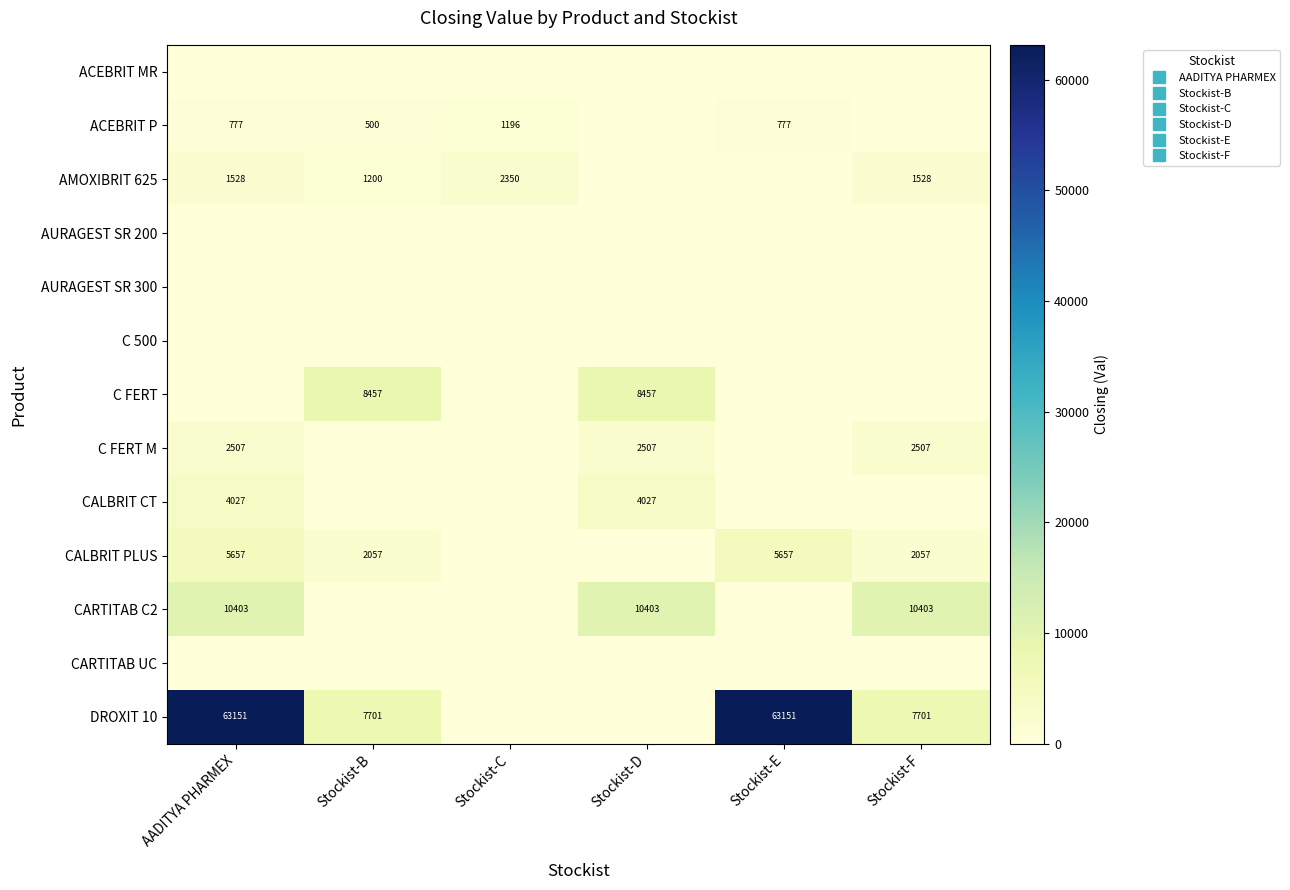

How many data points does each series have?

6